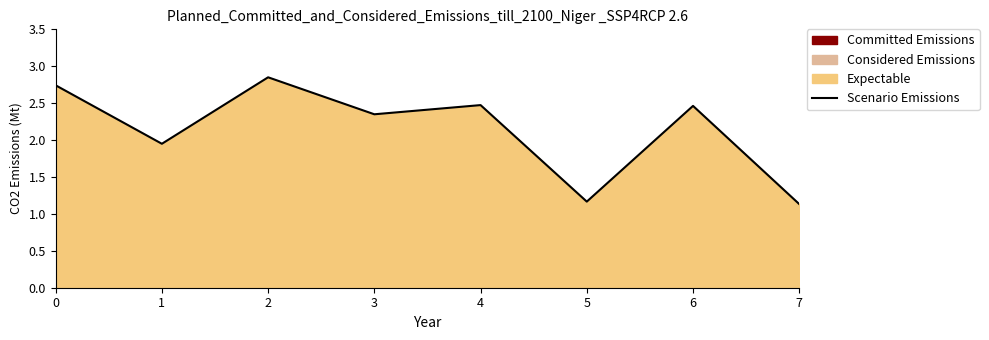

Reading left to right, extract all data points from this chart.

2.7	1.9	2.9	2.3	2.5	1.2	2.5	1.1